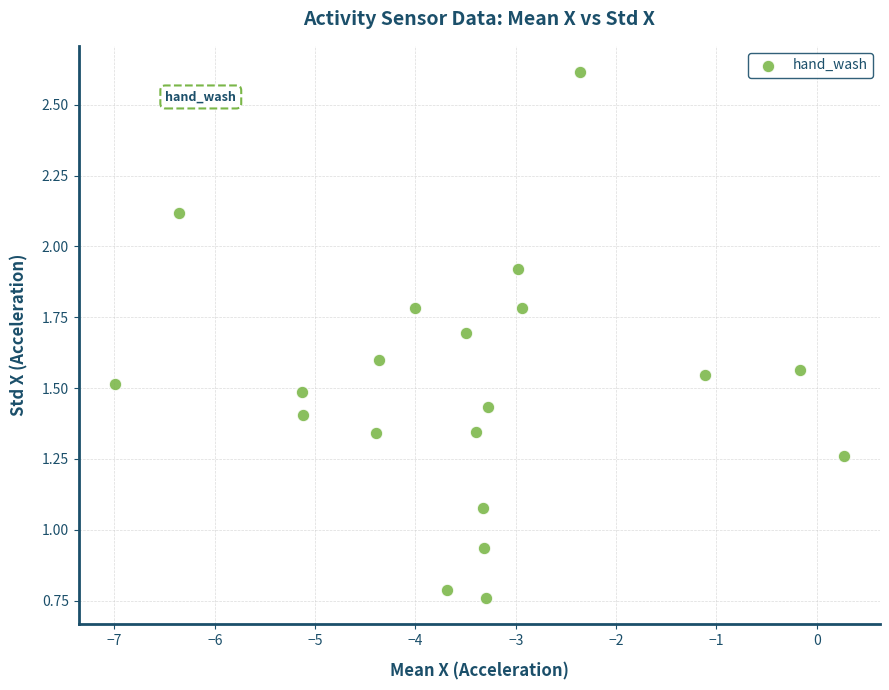

What is the range of X values (max minus min)?

7.3